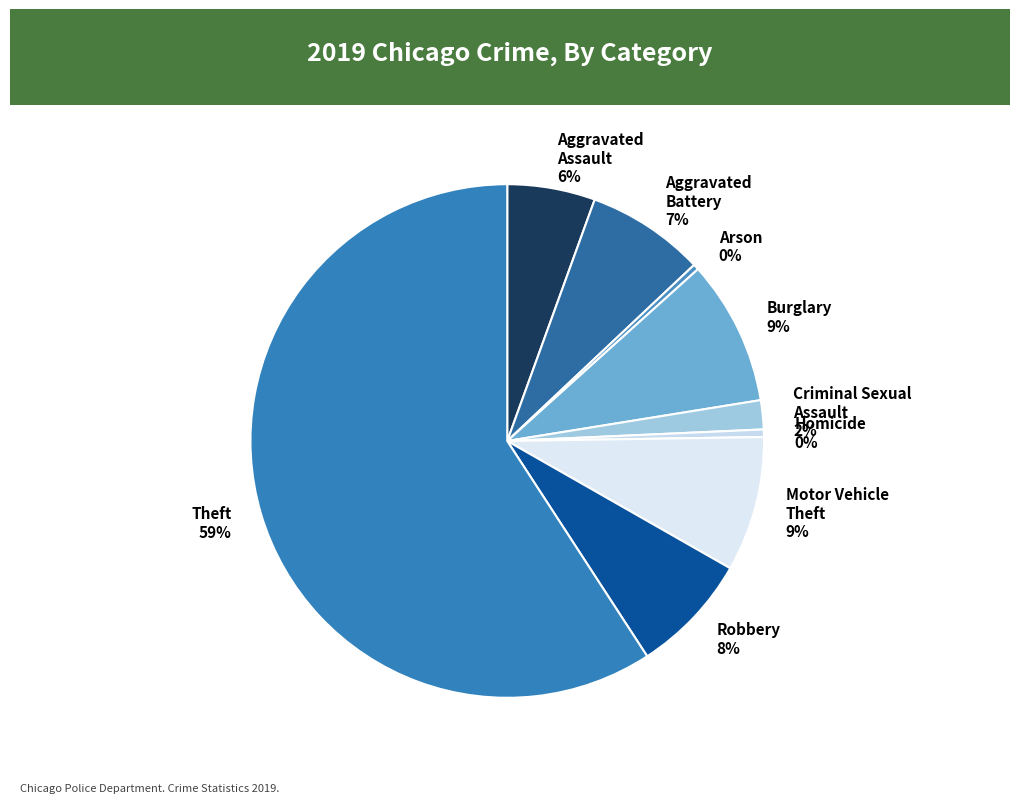

What is the largest slice in the pie chart?

Theft